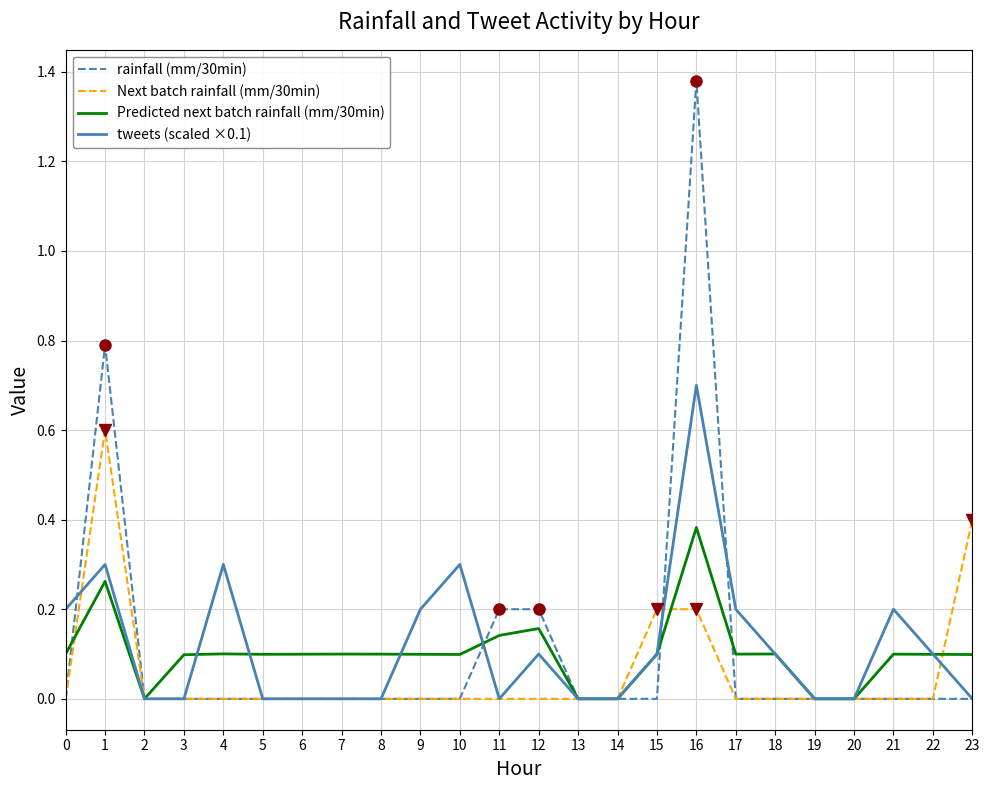

At which category does Predicted next batch rainfall (mm/30min) reach its first local peak?

1